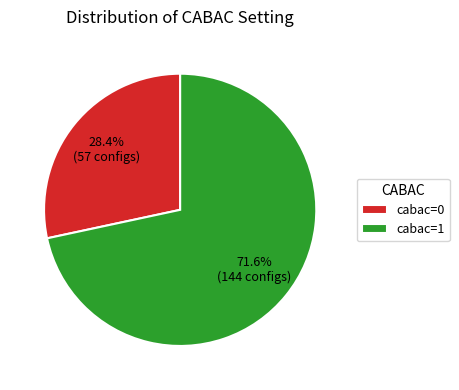

To the nearest percent, what is the average slice percentage?

50%